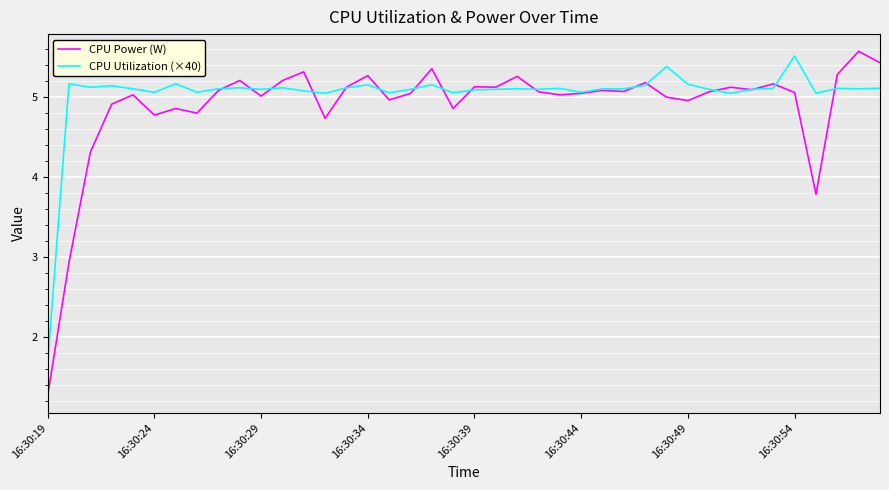

Which series has the largest range (max minus min)?

CPU Power (W)